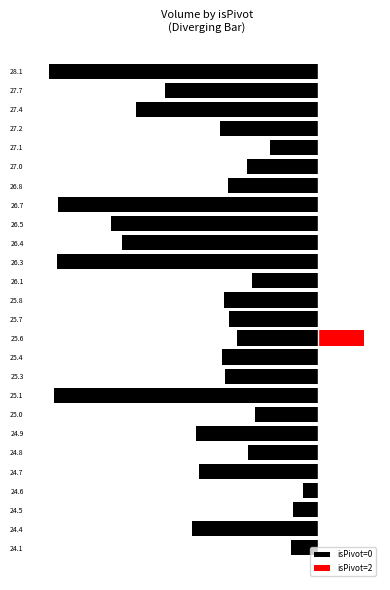

What is the value of the isPivot=0 bar at the 20th from the left?

-1.9